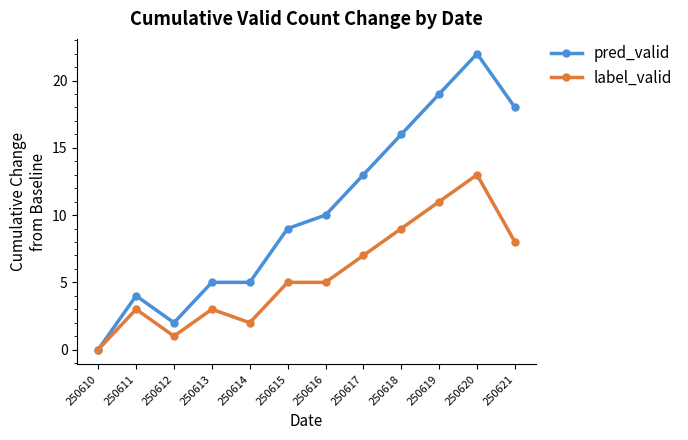

Rank the series by their maximum value, from highest to lowest.

pred_valid, label_valid